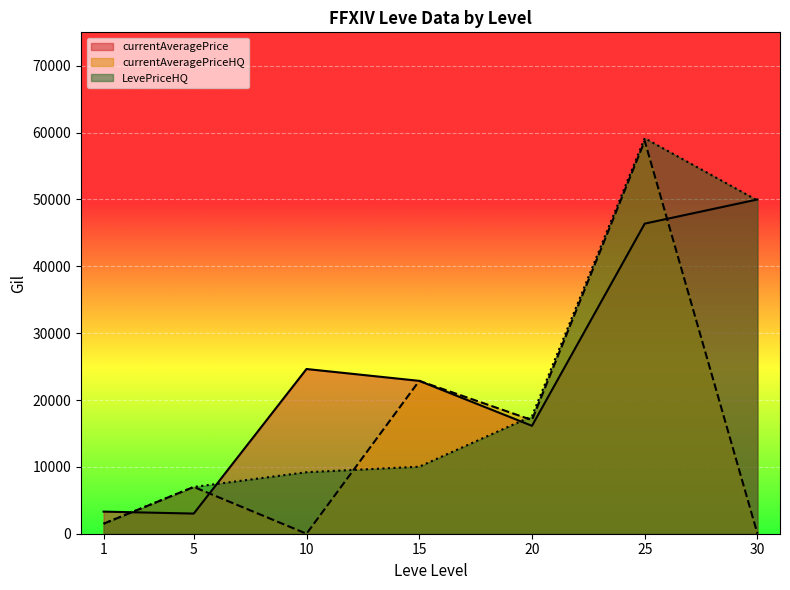

Where is currentAveragePriceHQ nearest to the value 29376?

15